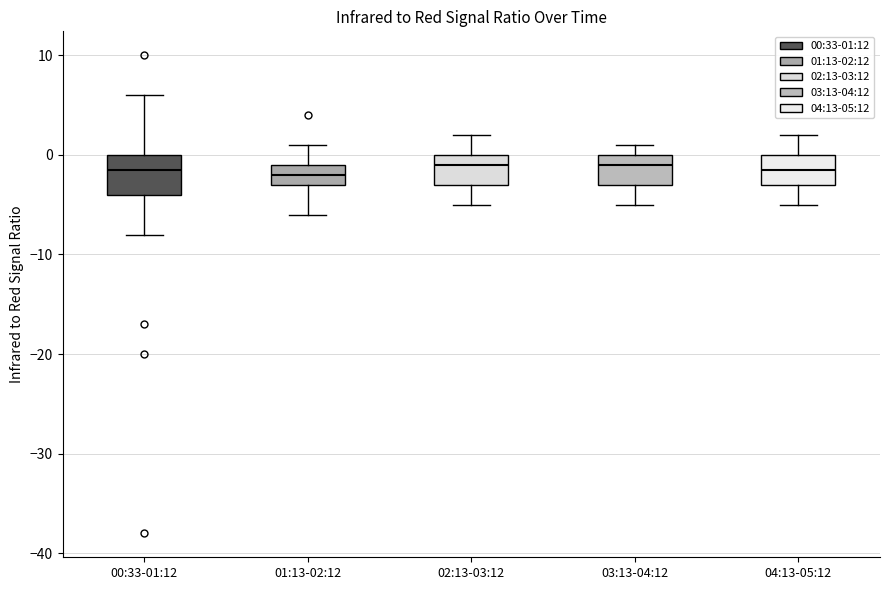

Which box is the tallest, from its lower edge to its upper edge?

00:33-01:12